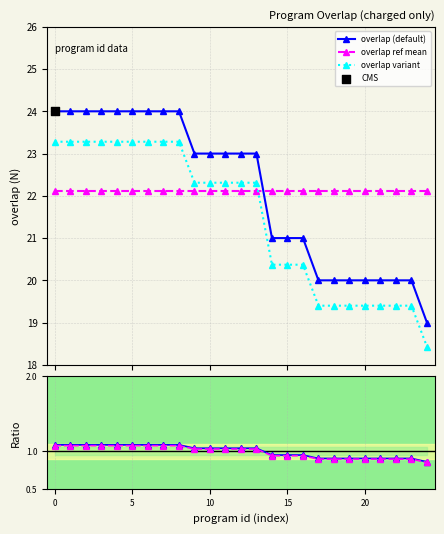

What is the value of the overlap variant point at the 14th from the left?

22.3